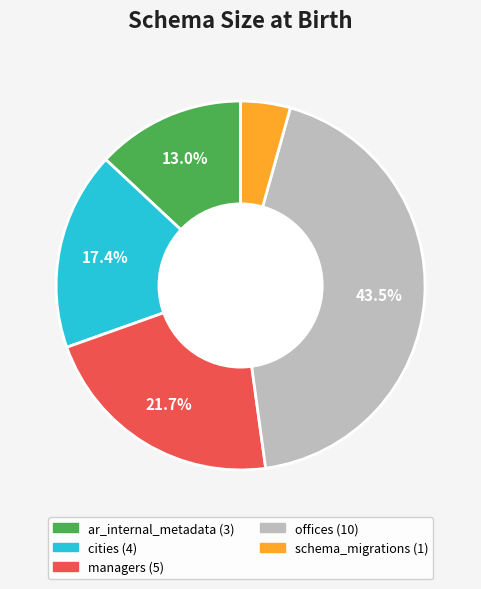

Rank the categories by value from lowest to highest.

schema_migrations, ar_internal_metadata, cities, managers, offices